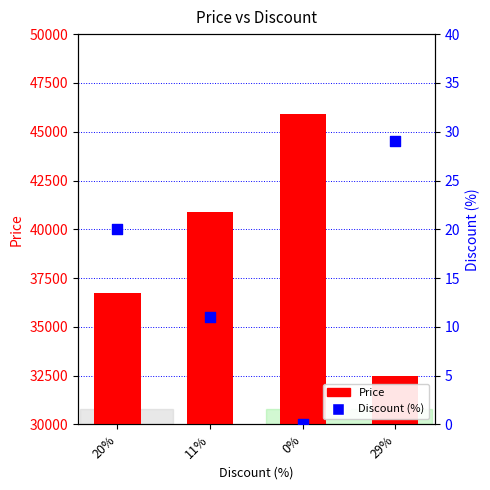

Which series has the largest Y range (max minus min)?

Price